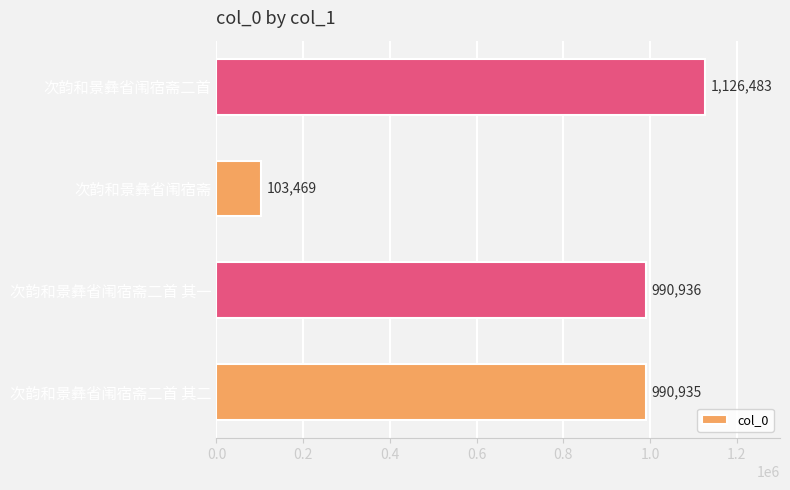

The chart shows a value of 1598775 at 次韵和景彝省闱宿斋二首. True or false?

False